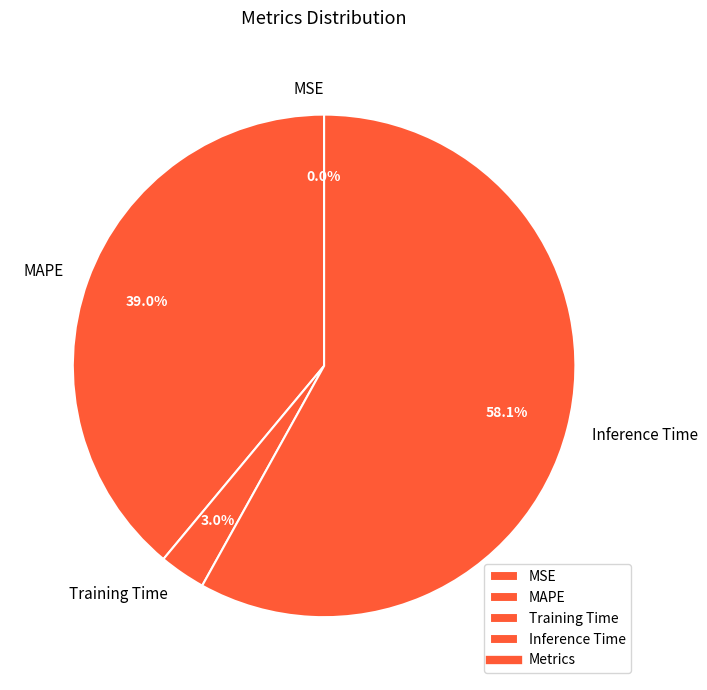

What percentage is the MAPE slice, to the nearest percent?

39%